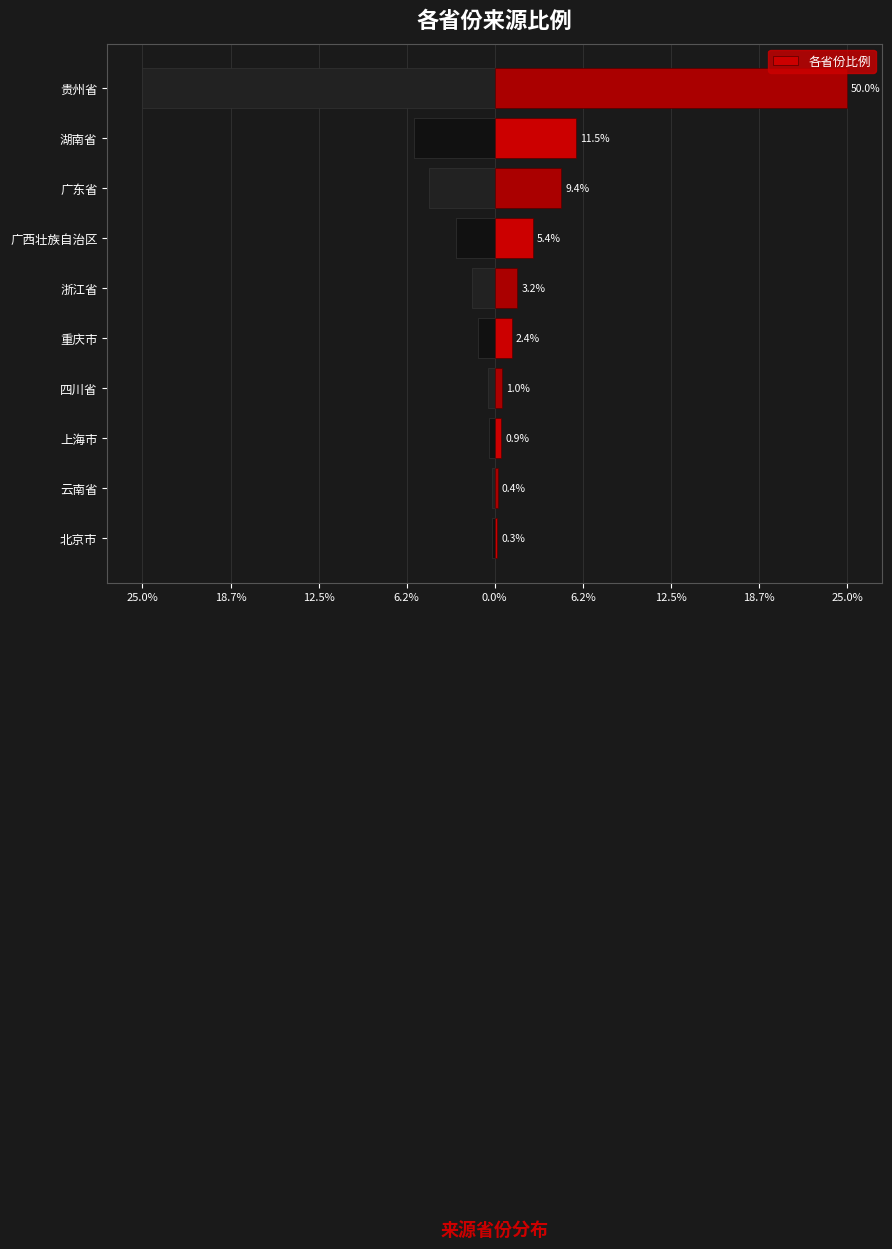

The chart shows a value of 0.1 at 云南省. True or false?

False